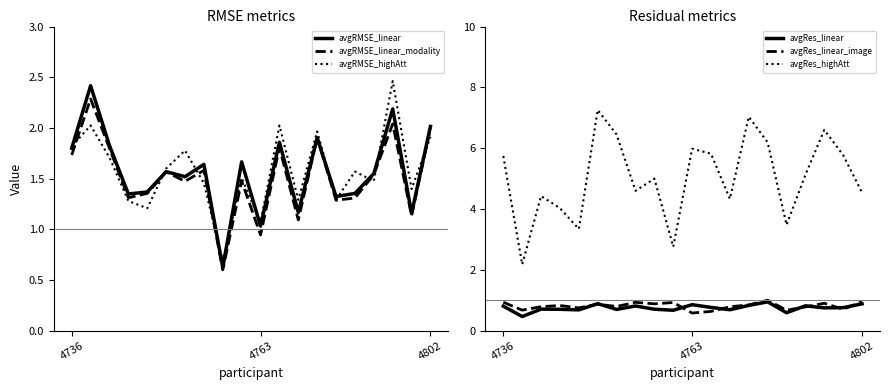

What are all the series names shown in the legend?

avgRMSE_linear, avgRMSE_linear_modality, avgRMSE_highAtt, avgRes_linear, avgRes_linear_image, avgRes_highAtt